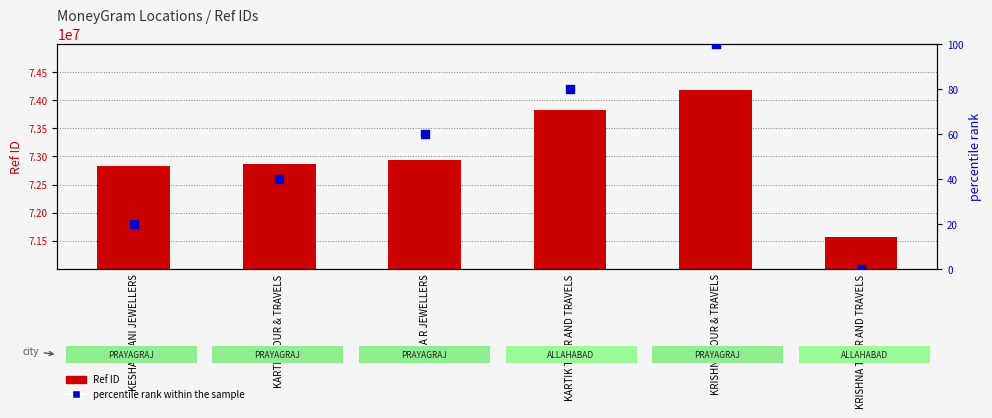

Is the value of Ref ID at A R JEWELLERS greater than the value of percentile rank within the sample at KRISHNA TOUR AND TRAVELS?

Yes